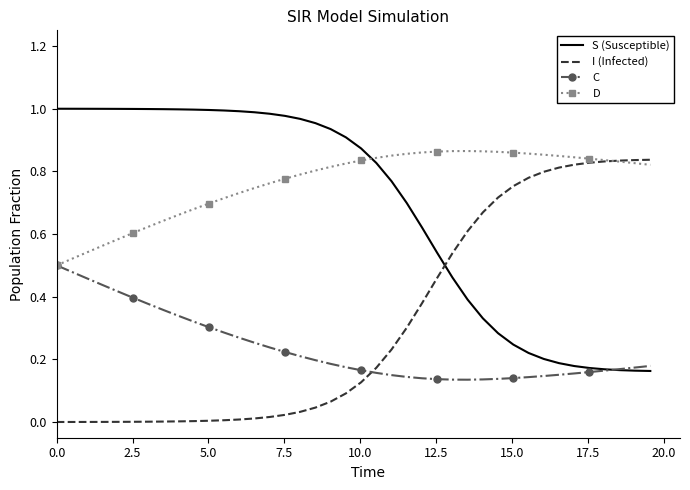

How many intersections are there between D and S (Susceptible)?

1